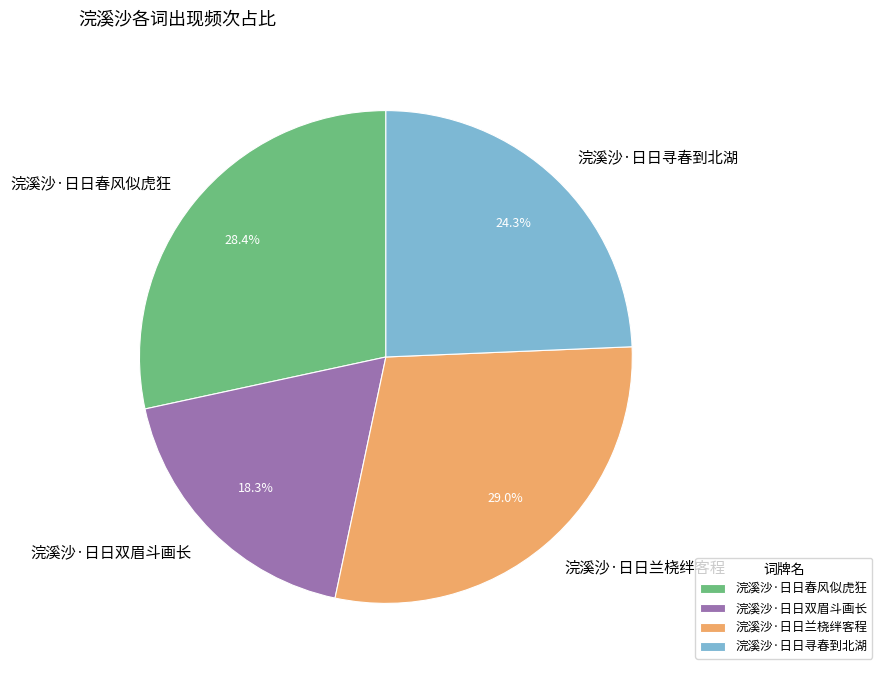

To the nearest percent, what percentage of the pie is 浣溪沙·日日兰桡绊客程?

29%